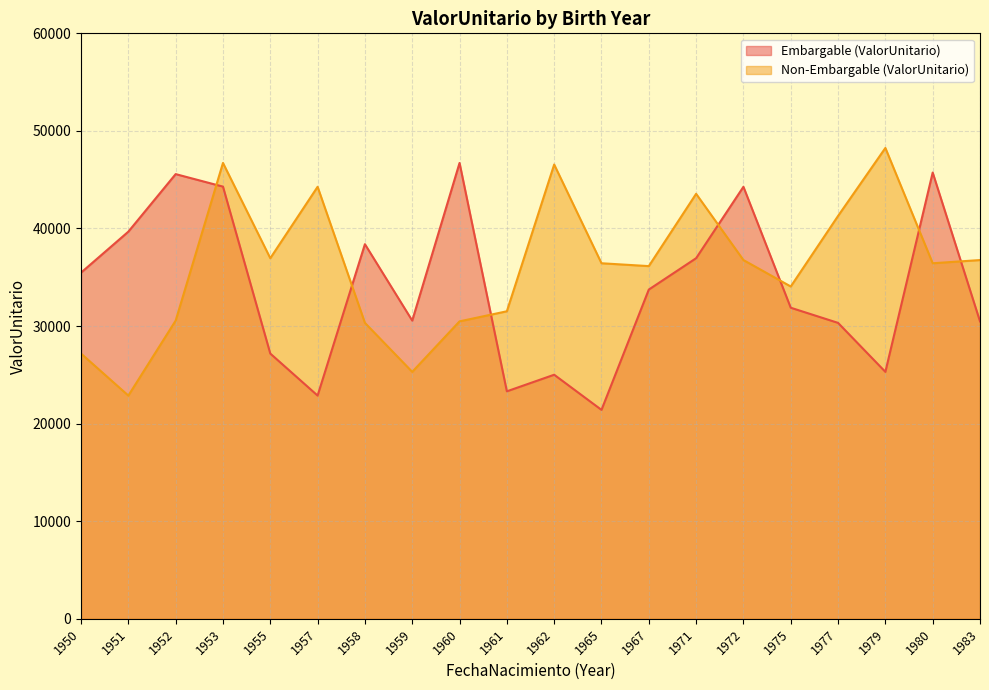

True or false: Non-Embargable (ValorUnitario) and Embargable (ValorUnitario) intersect in this chart.

True